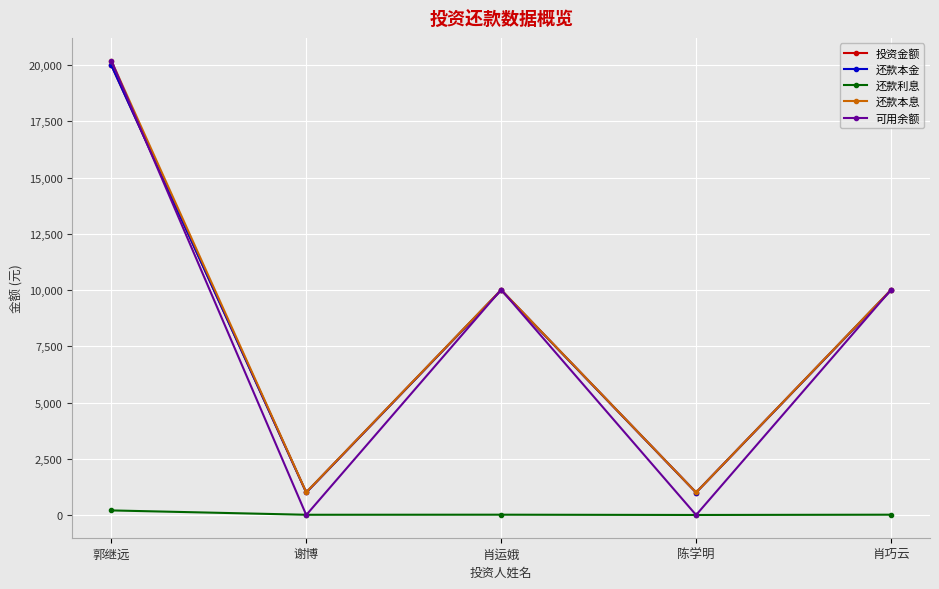

Does the chart have visible grid lines?

Yes